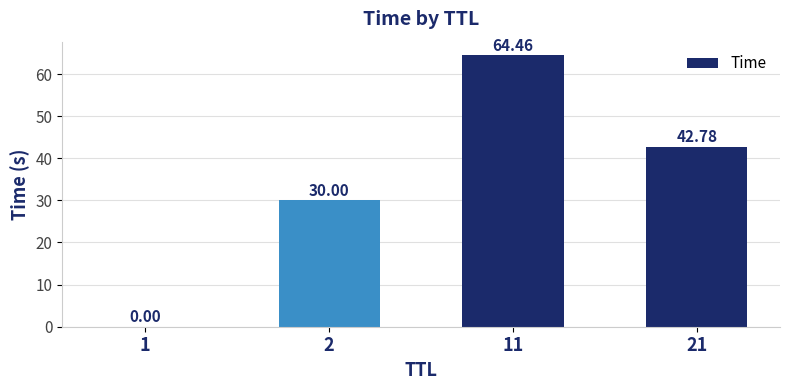

Which has a higher value, 11 or 2?

11